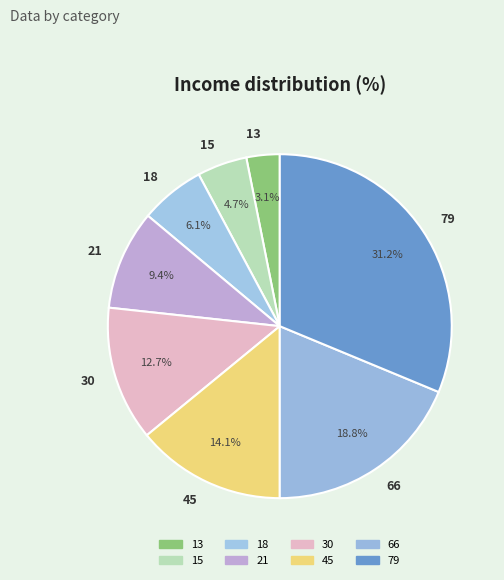

Approximately how many times larger is the value at 66 compared to 15?

4.0